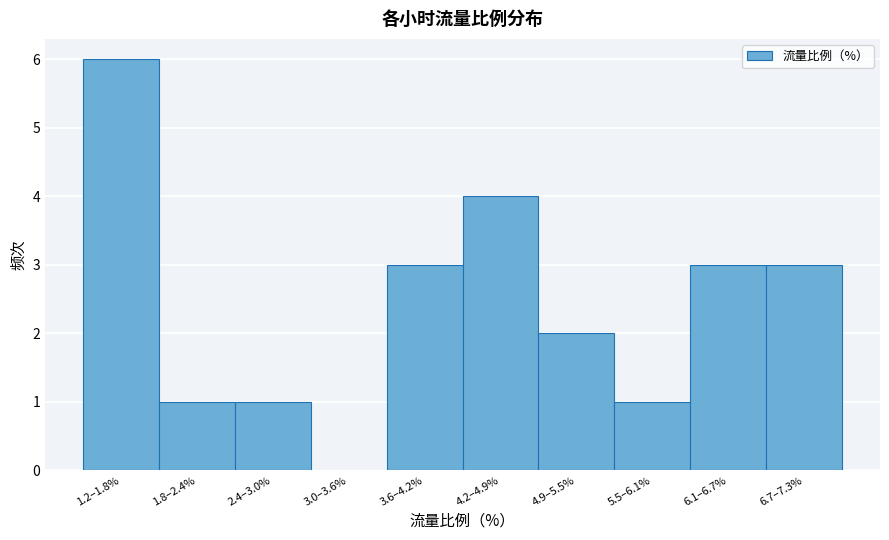

Reading left to right, transcribe all the data shown in this chart.

1.2–1.8%=6	1.8–2.4%=1	2.4–3.0%=1	3.0–3.6%=0	3.6–4.2%=3	4.2–4.9%=4	4.9–5.5%=2	5.5–6.1%=1	6.1–6.7%=3	6.7–7.3%=3